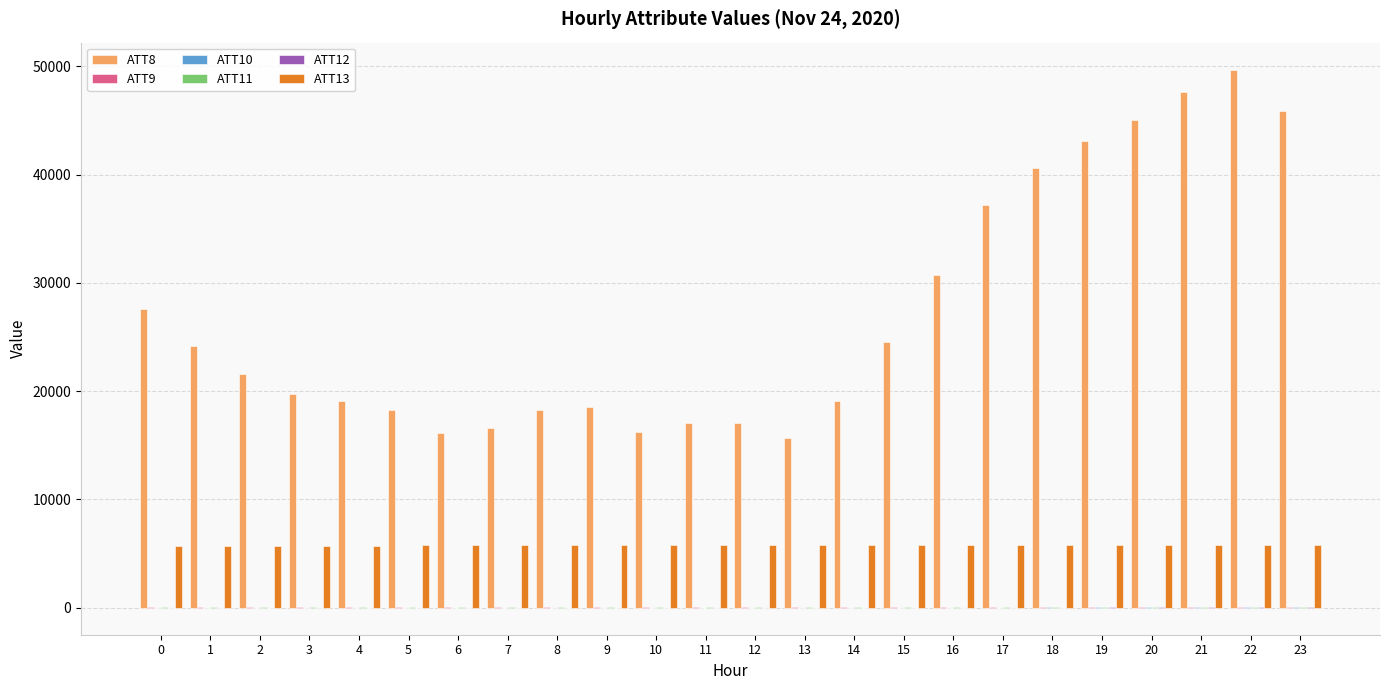

Which category has the highest value across all series?

22